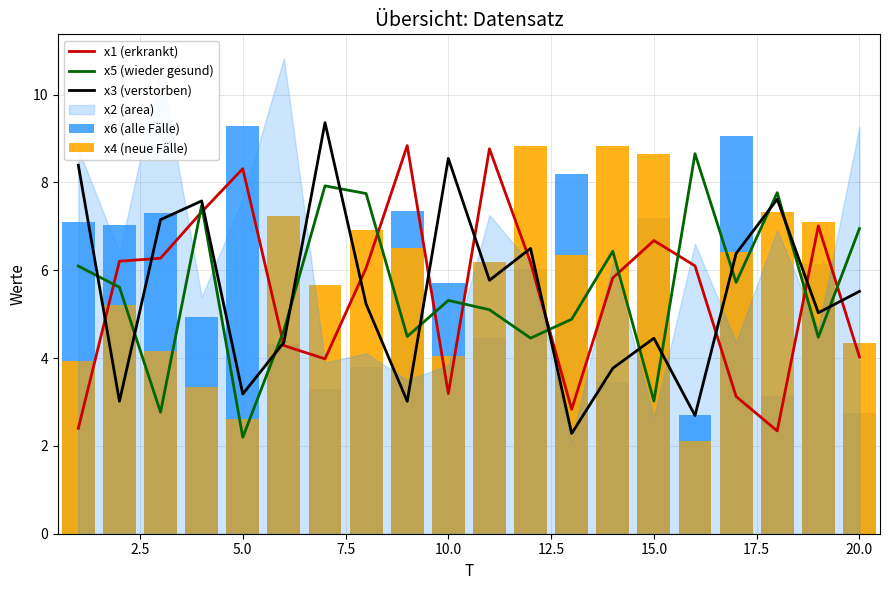

At which label does x5 (wieder gesund) reach its minimum?

5.0